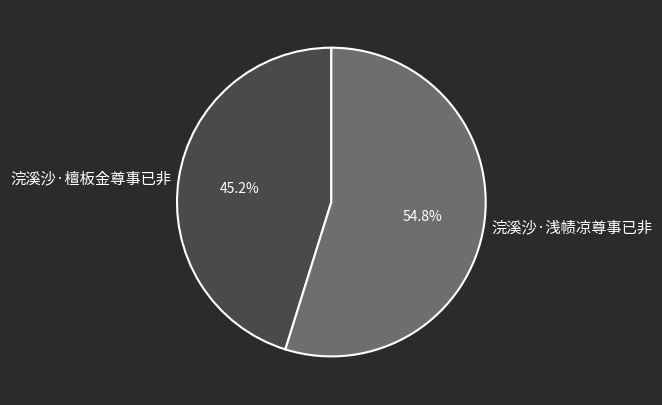

What percentage do 浣溪沙·浅帻凉尊事已非 and 浣溪沙·檀板金尊事已非 together represent?

100.0%